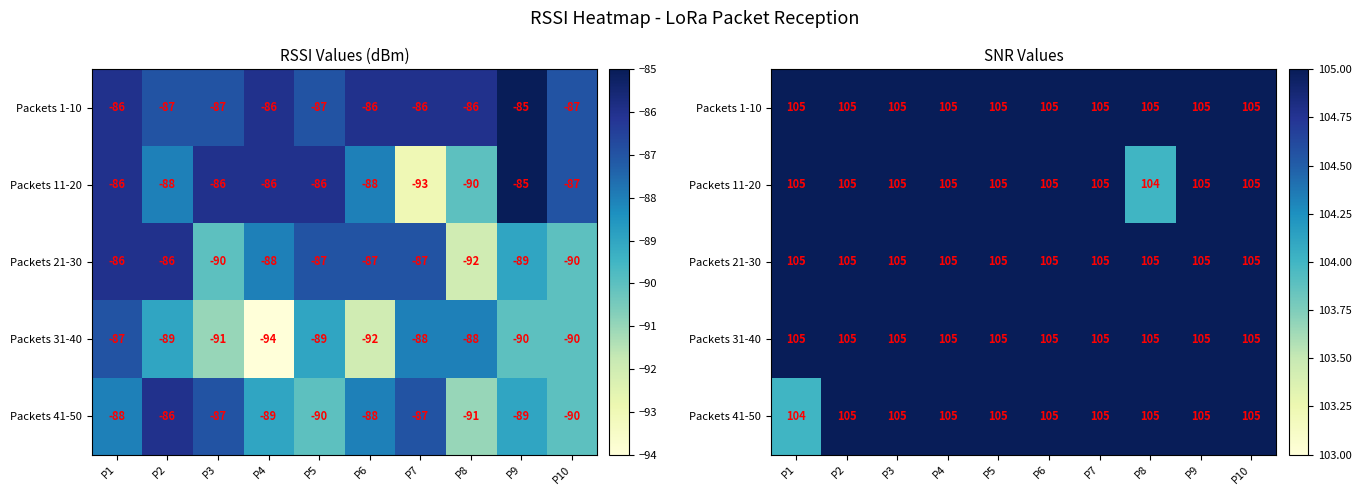

Read the Packets 11-20 value at P8.

104